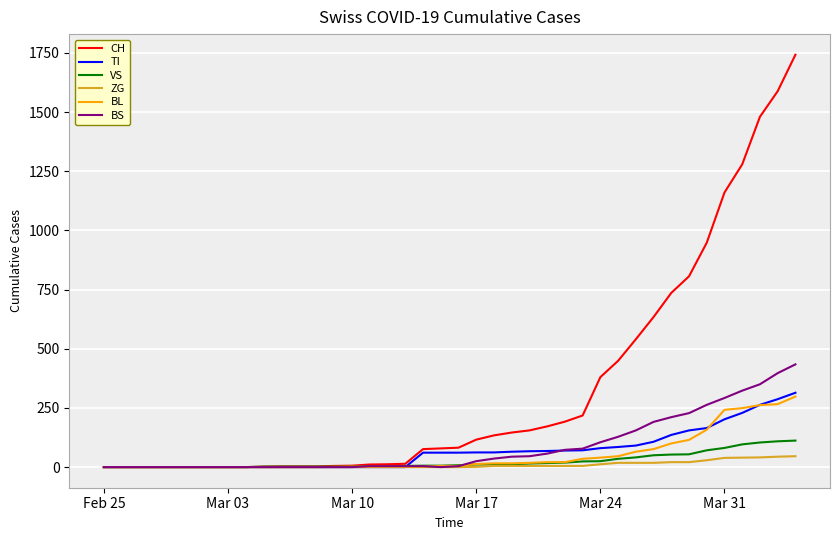

Which series has the largest total across all categories?

CH